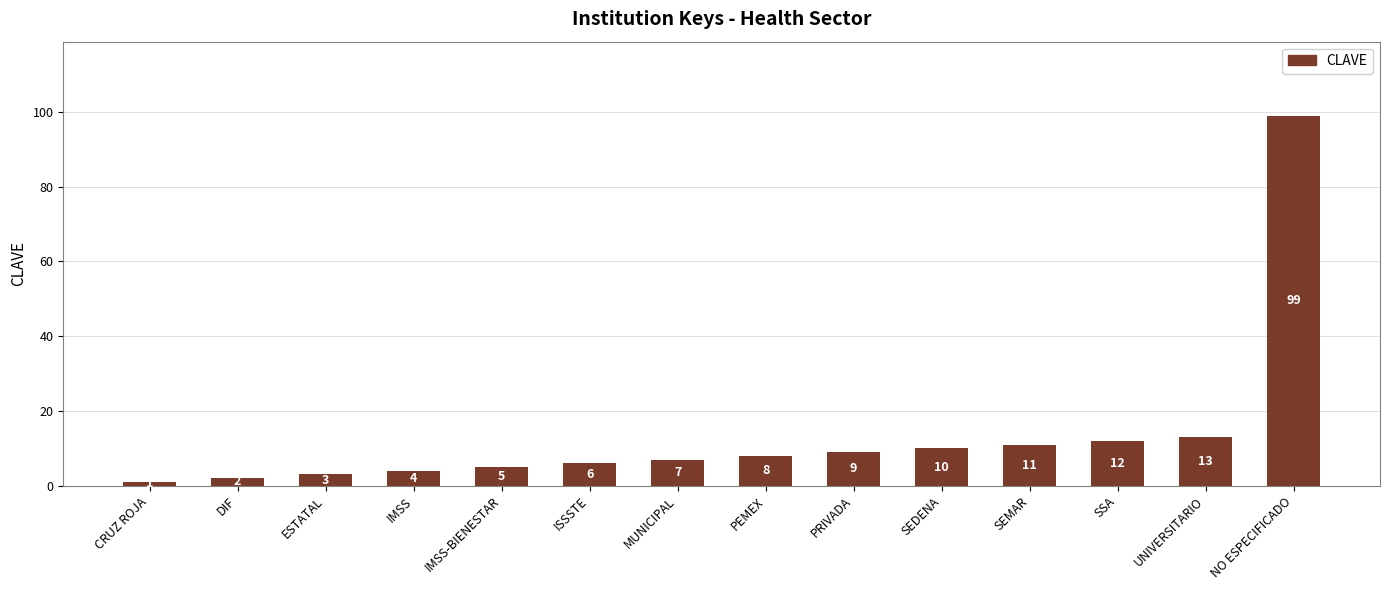

What is the value of the 5th bar from the left?

5